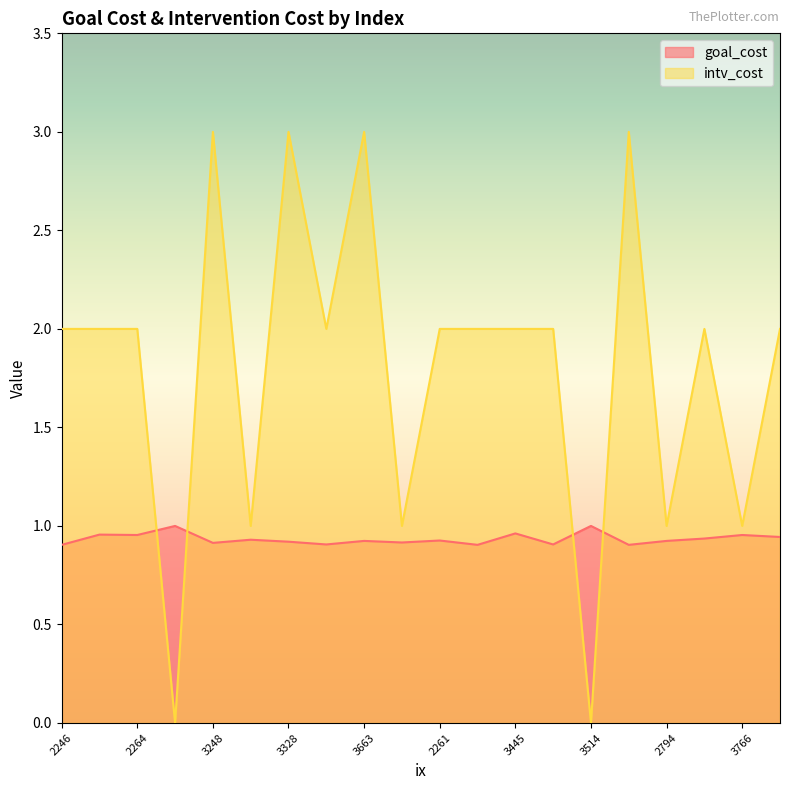

How many lines are shown in the chart?

2